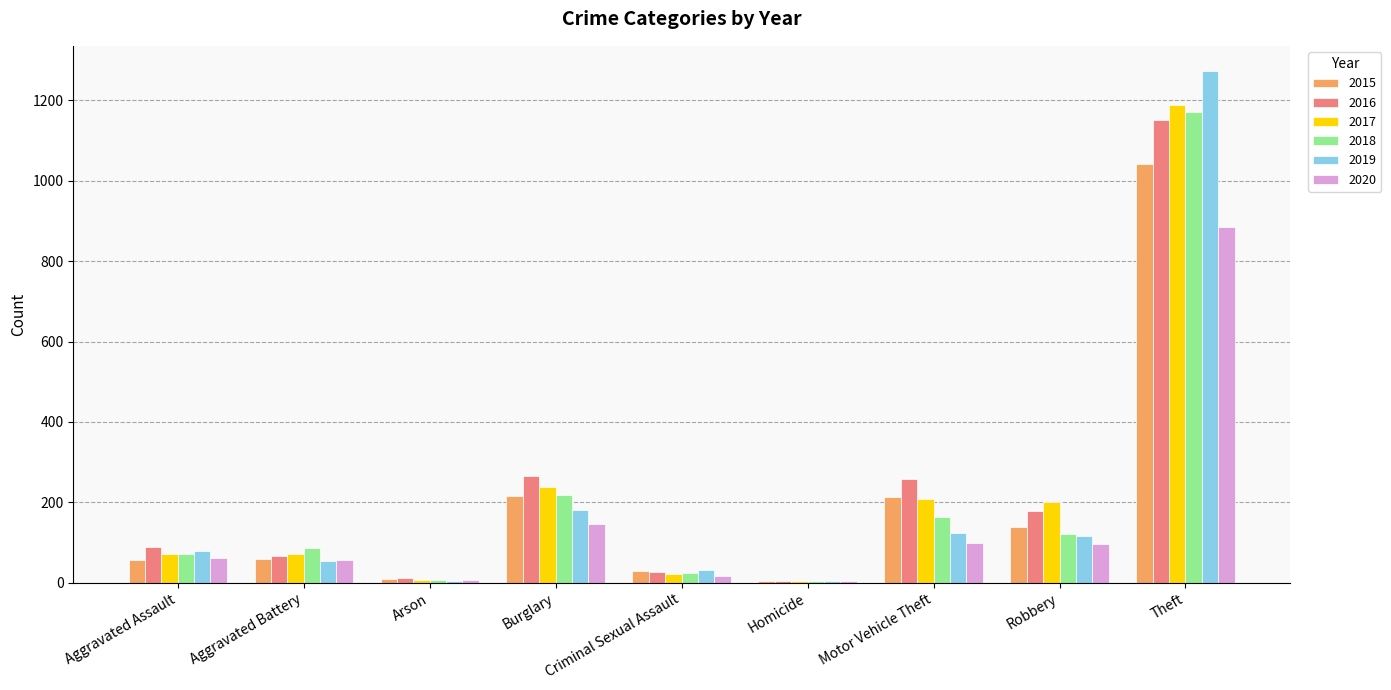

Which series changed the most between Robbery and Theft?

2019